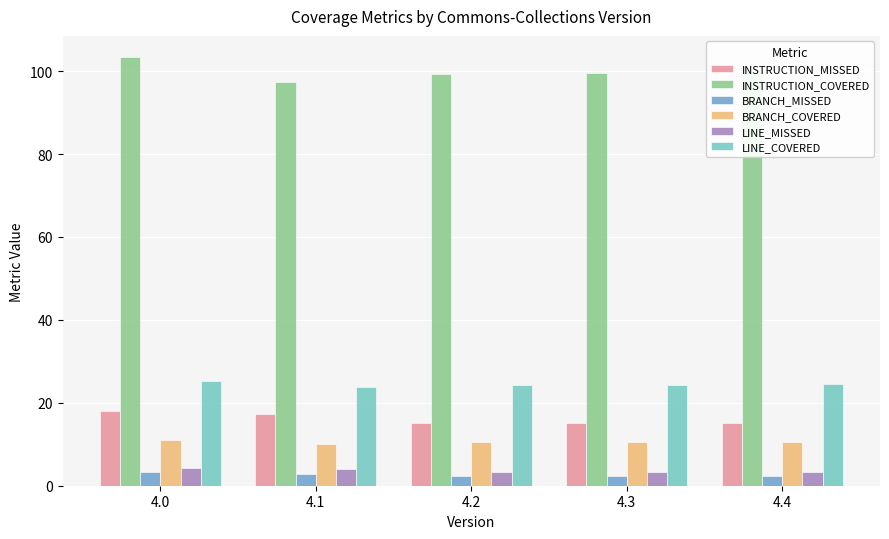

How many bars are there in each group?

6